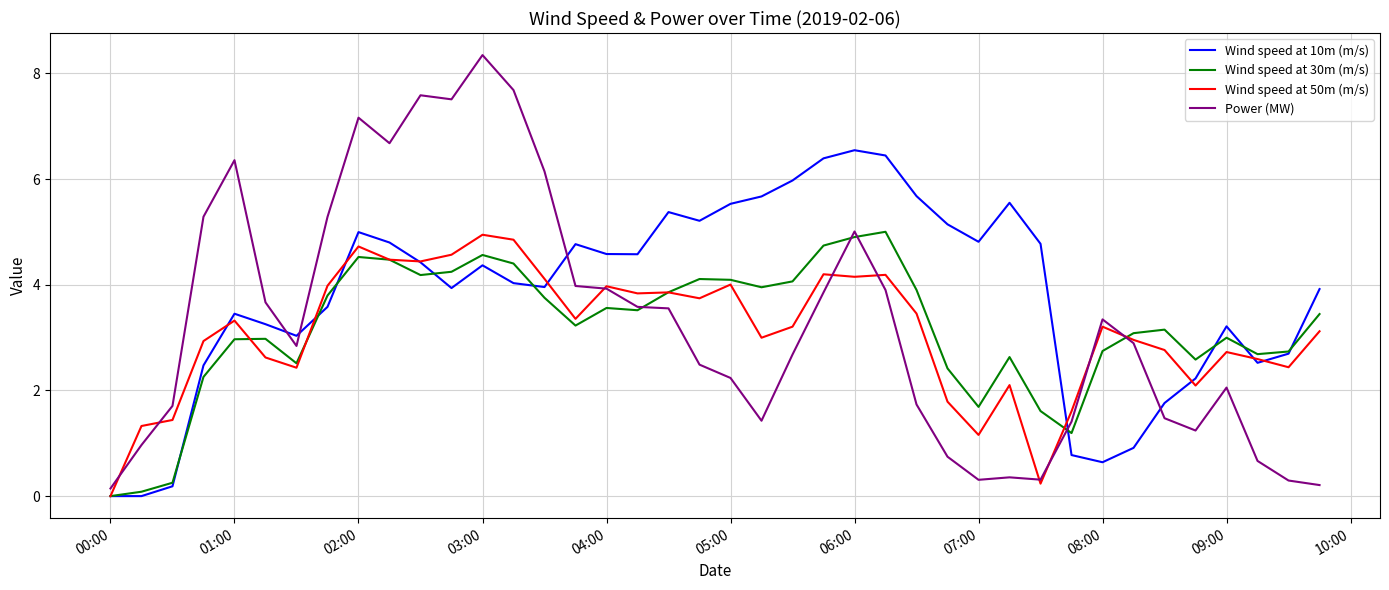

What is the highest value of the Power (MW) series?

8.3